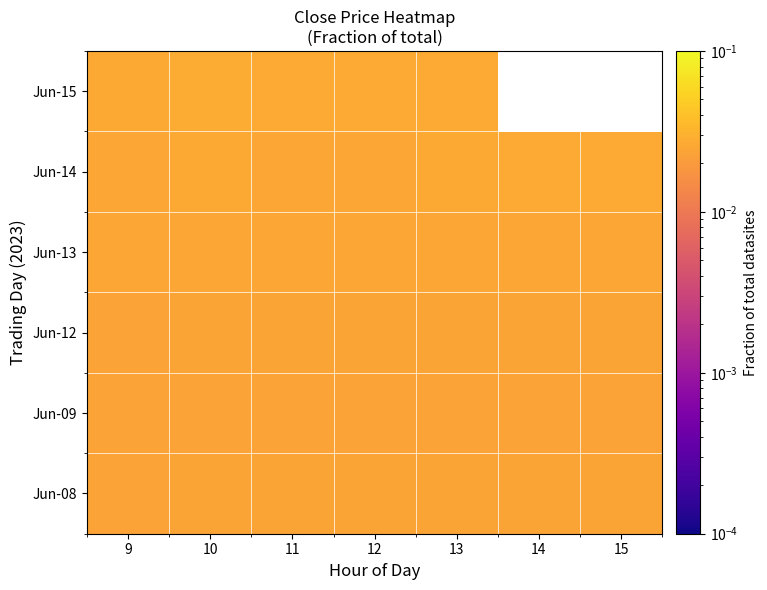

What is the total value across all series at 10?

0.2